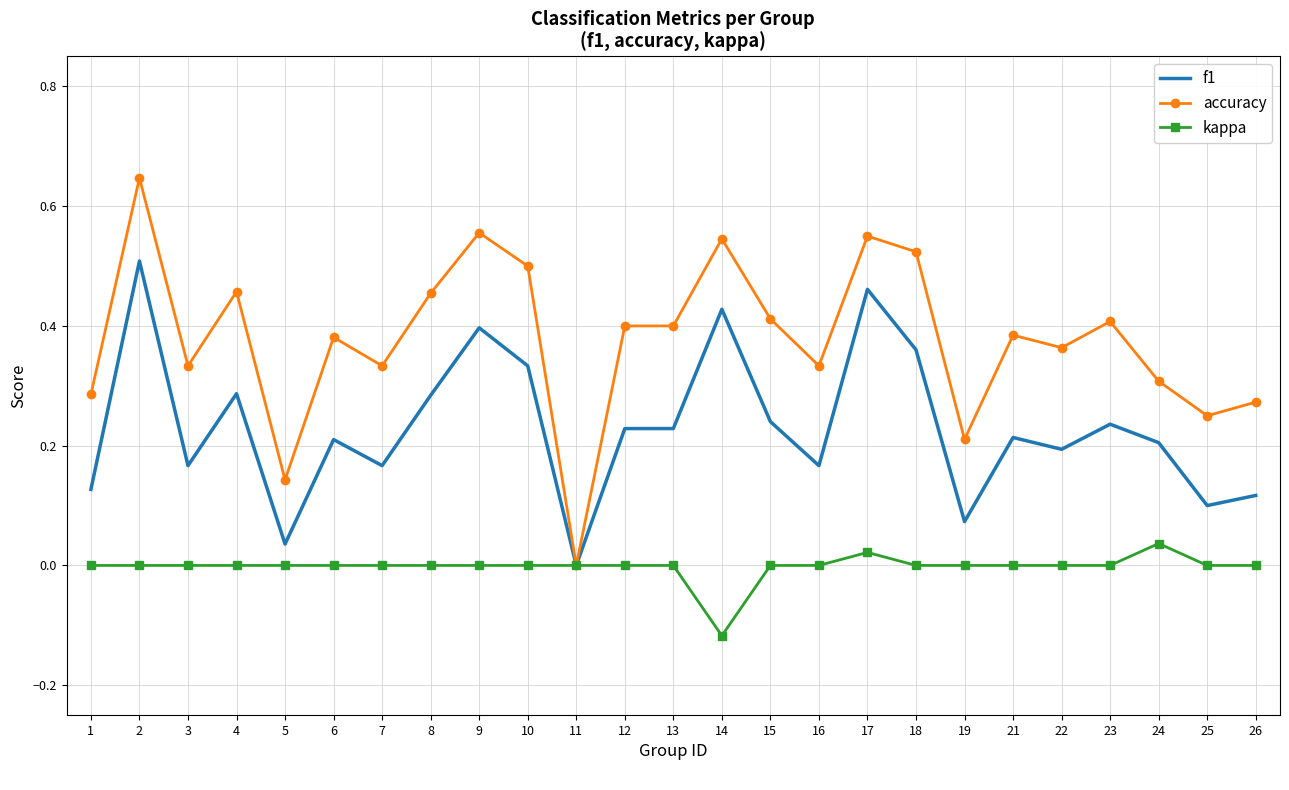

The accuracy series shows 0.8 at 17. True or false?

False